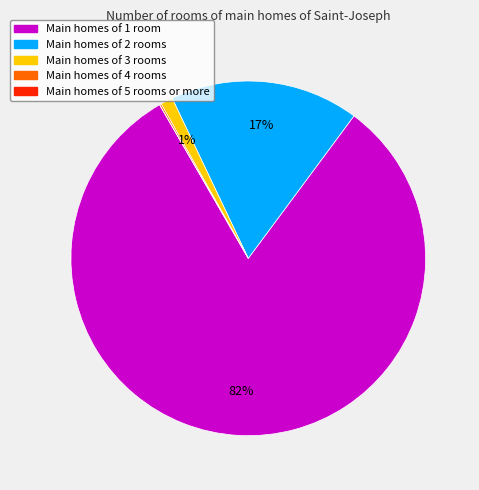

To the nearest percent, what is the difference between the largest and smallest slice percentages?

82%